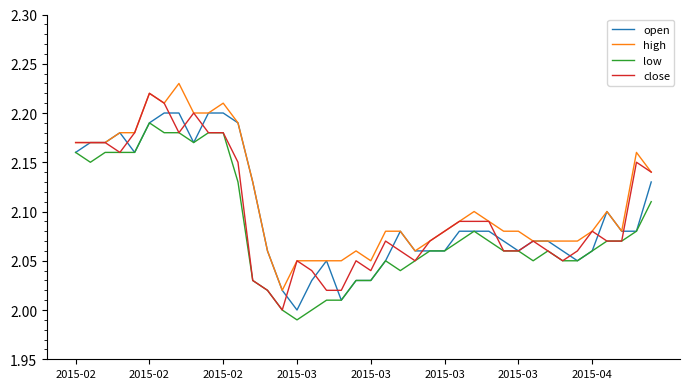

True or false: high and low intersect in this chart.

False